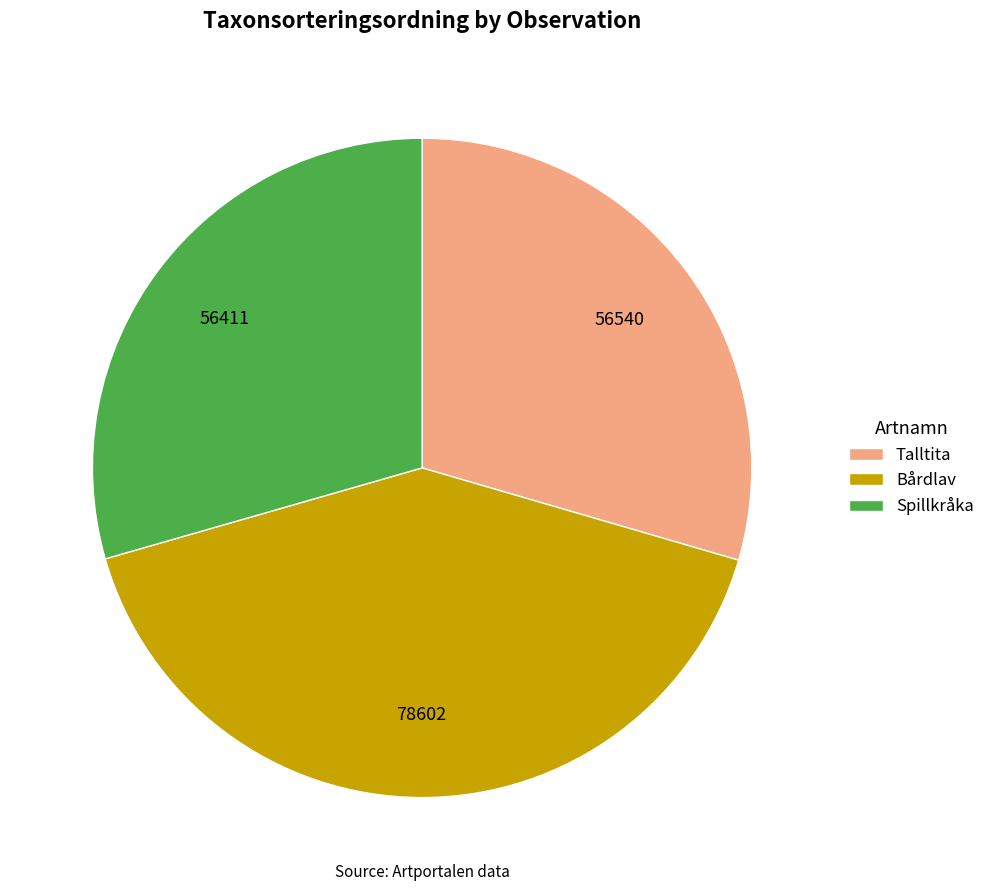

Does any single category account for the majority?

No